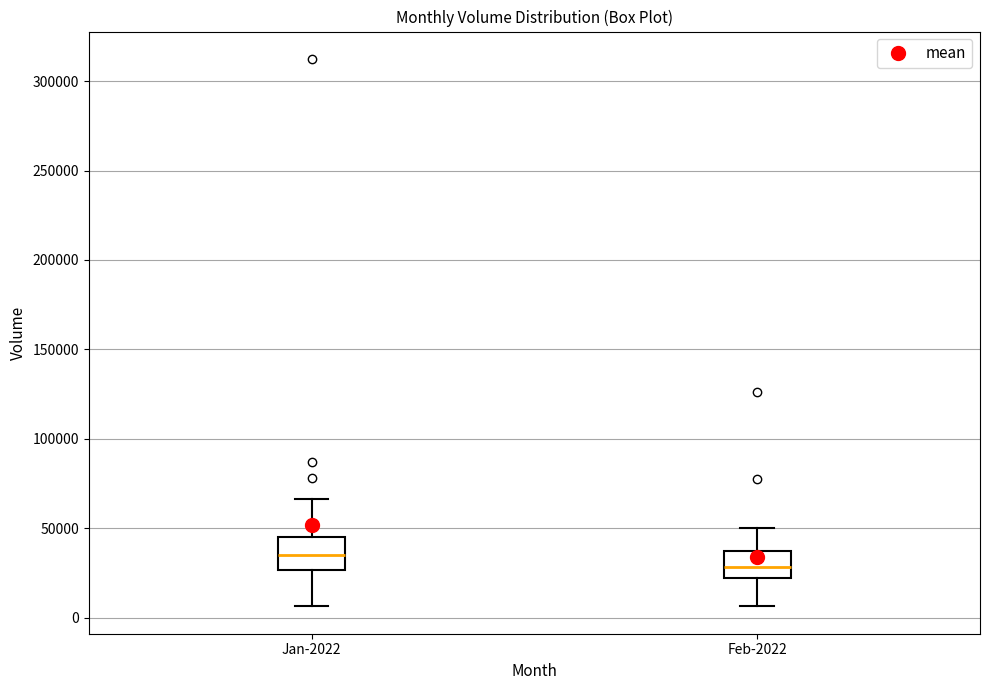

Reading left to right, transcribe this box plot: for each box, give where its median line is, the range the box spans, and where its two whiskers end, as read against the y-axis. The values are not printed on the chart, so give them approximately, as read against the axis.

Jan-2022: median 35000, box 25000 to 45000, whiskers 5000 to 65000
Feb-2022: median 30000, box 20000 to 35000, whiskers 5000 to 50000